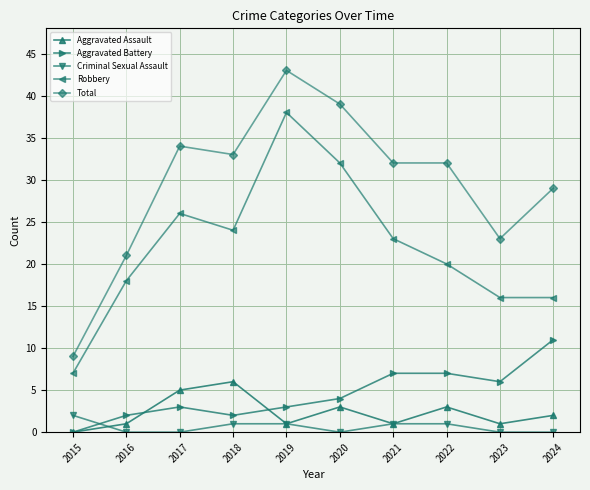

The value of Robbery at 2022 is 20. True or false?

True